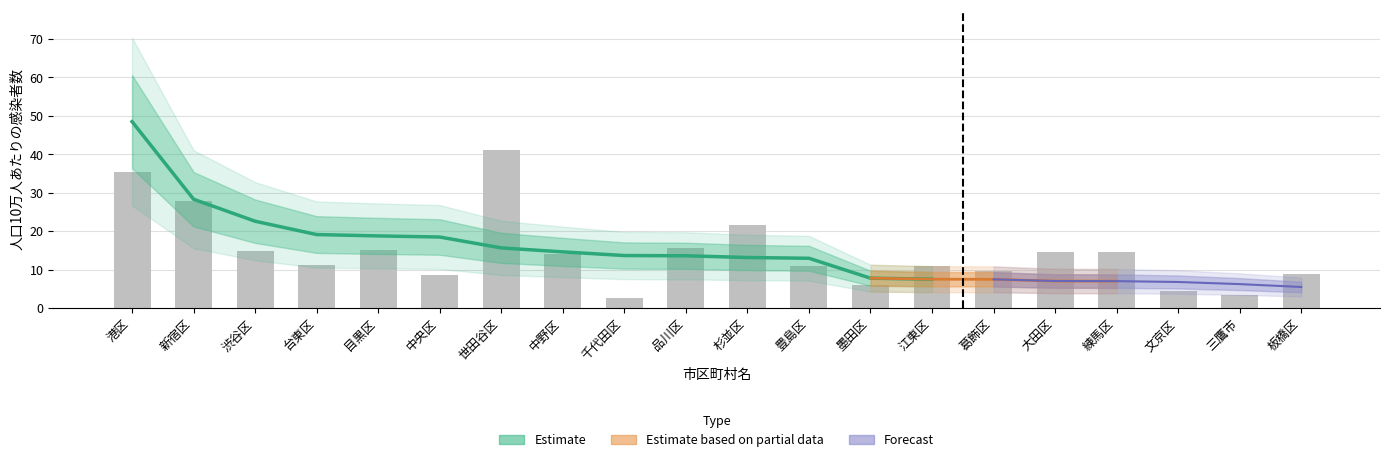

Where does the data first go above 14?

港区